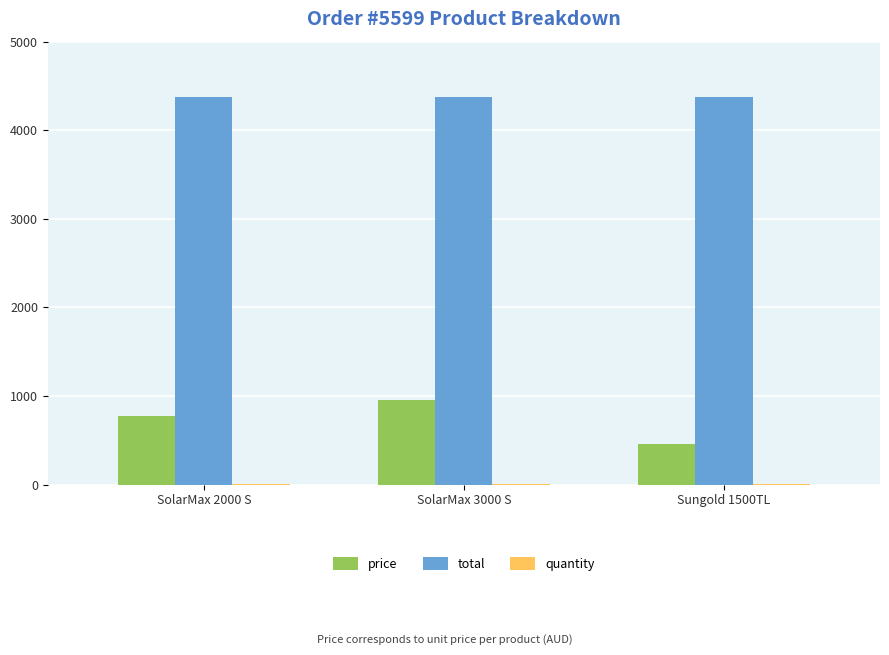

Is the value of price at SolarMax 3000 S greater than the value of total at SolarMax 3000 S?

No